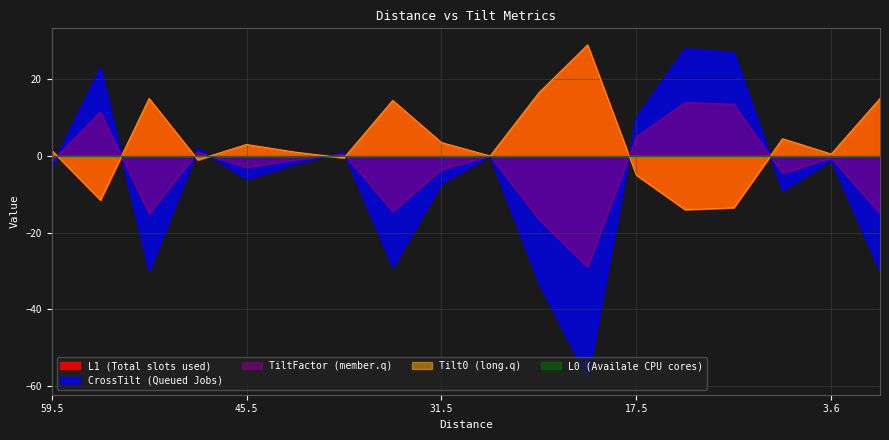

List the labels in order of L1 value, largest first.

21, 24.5, 52.5, 1, 35, 7.1, 31.5, 45.5, 59.5, 42, 3.6, 28, 38.5, 49, 17.5, 56, 10.5, 14